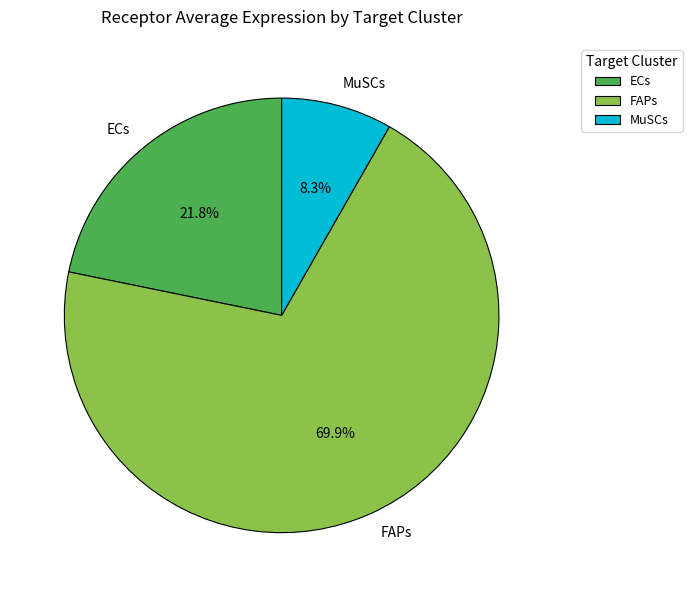

Rank the categories by value from highest to lowest.

FAPs, ECs, MuSCs